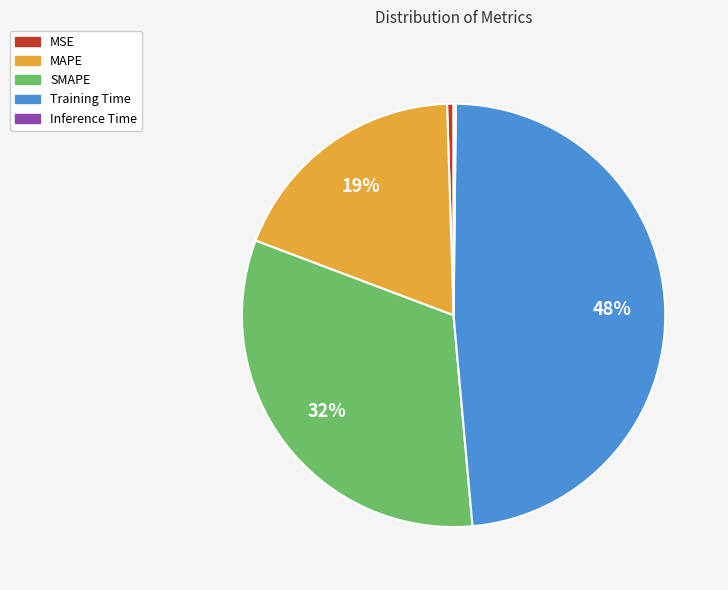

To the nearest percent, what is the difference between the largest and smallest slice percentages?

48%